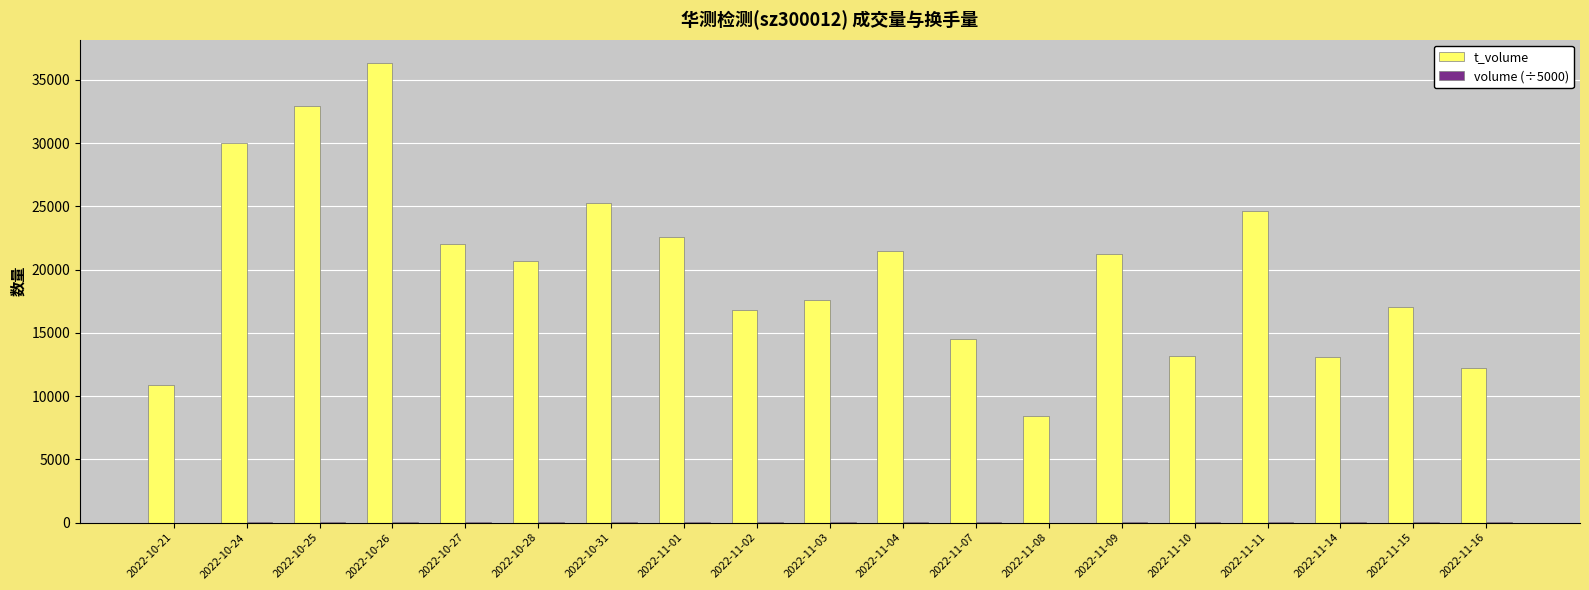

The value of t_volume at 2022-10-26 is 10249.0. True or false?

False